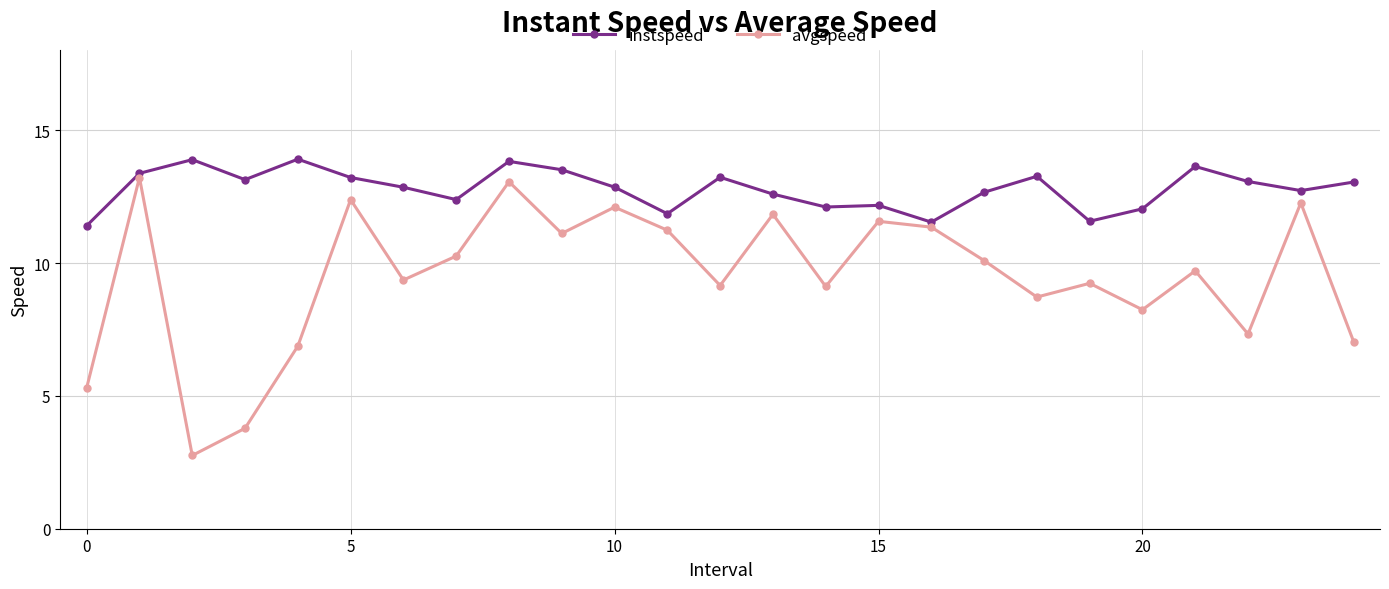

Rank the series by their average value, from lowest to highest.

avgspeed, instspeed